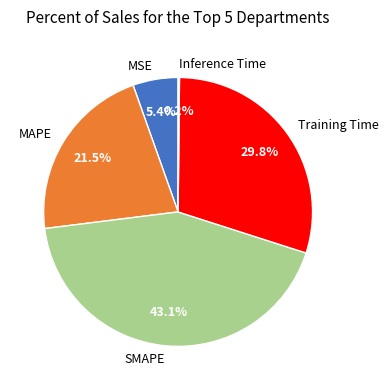

Which category has the biggest portion of the pie?

SMAPE